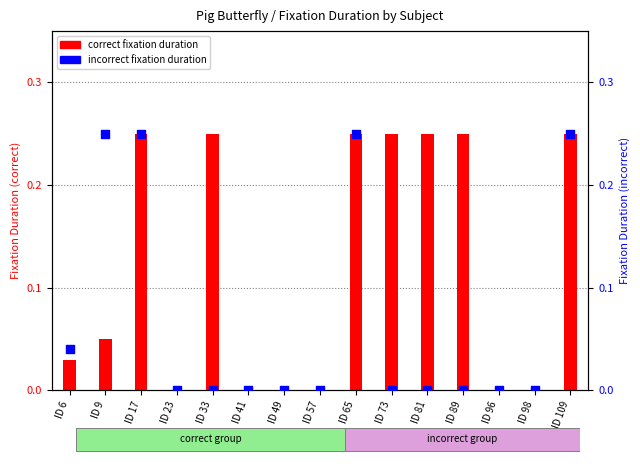

Which series contains the highest Y value?

correct fixation duration